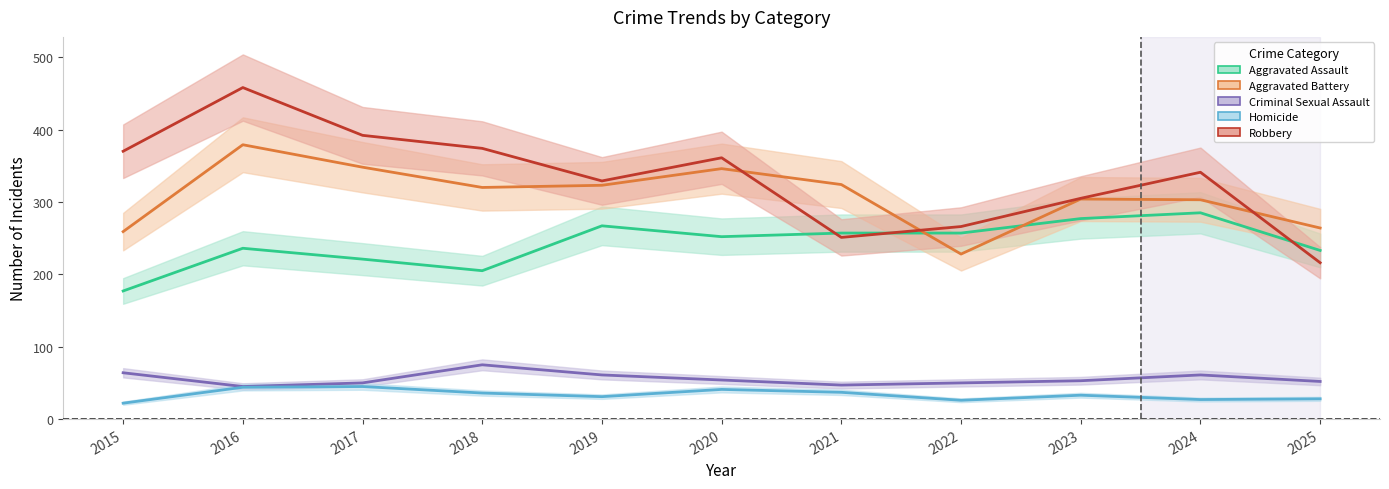

What are all the series names shown in the legend?

Aggravated Assault, Aggravated Battery, Criminal Sexual Assault, Homicide, Robbery